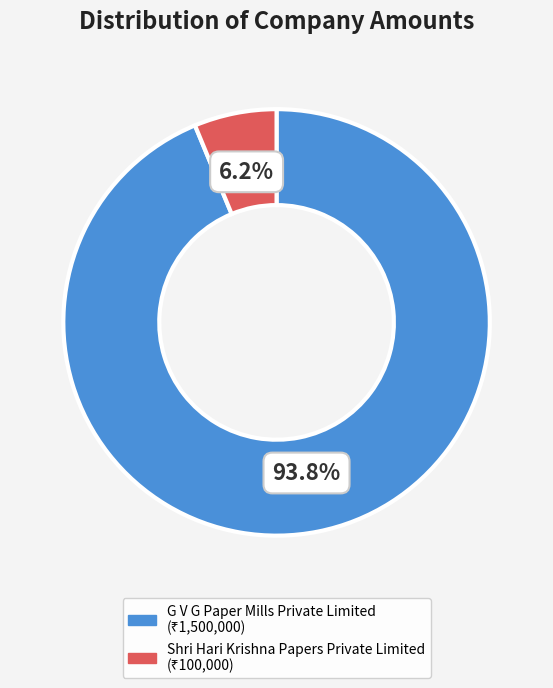

To the nearest percent, what is the average slice percentage?

50%